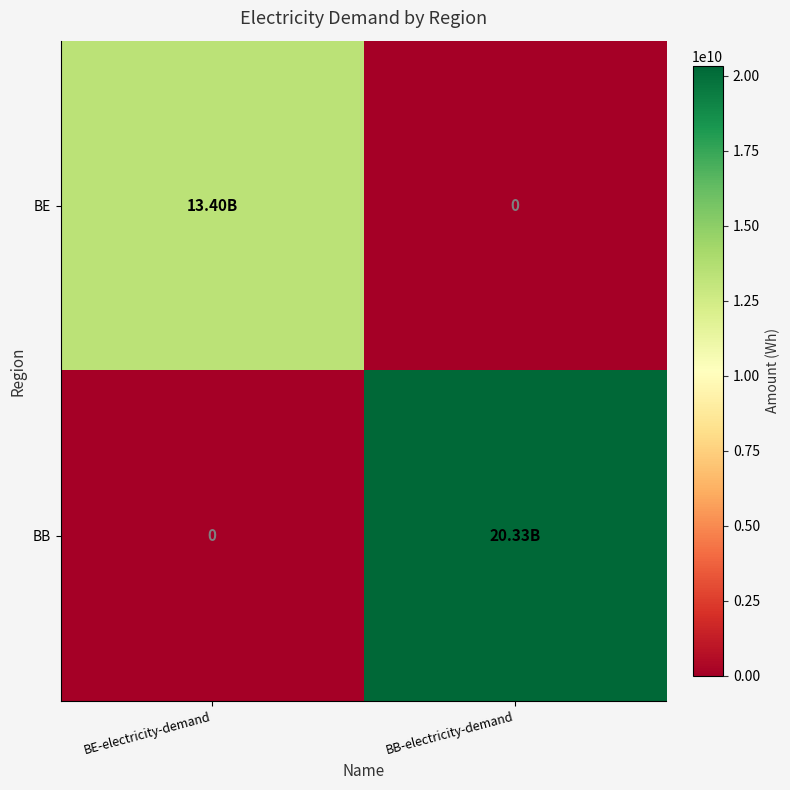

The BE series shows 9305788561 at BE-electricity-demand. True or false?

False